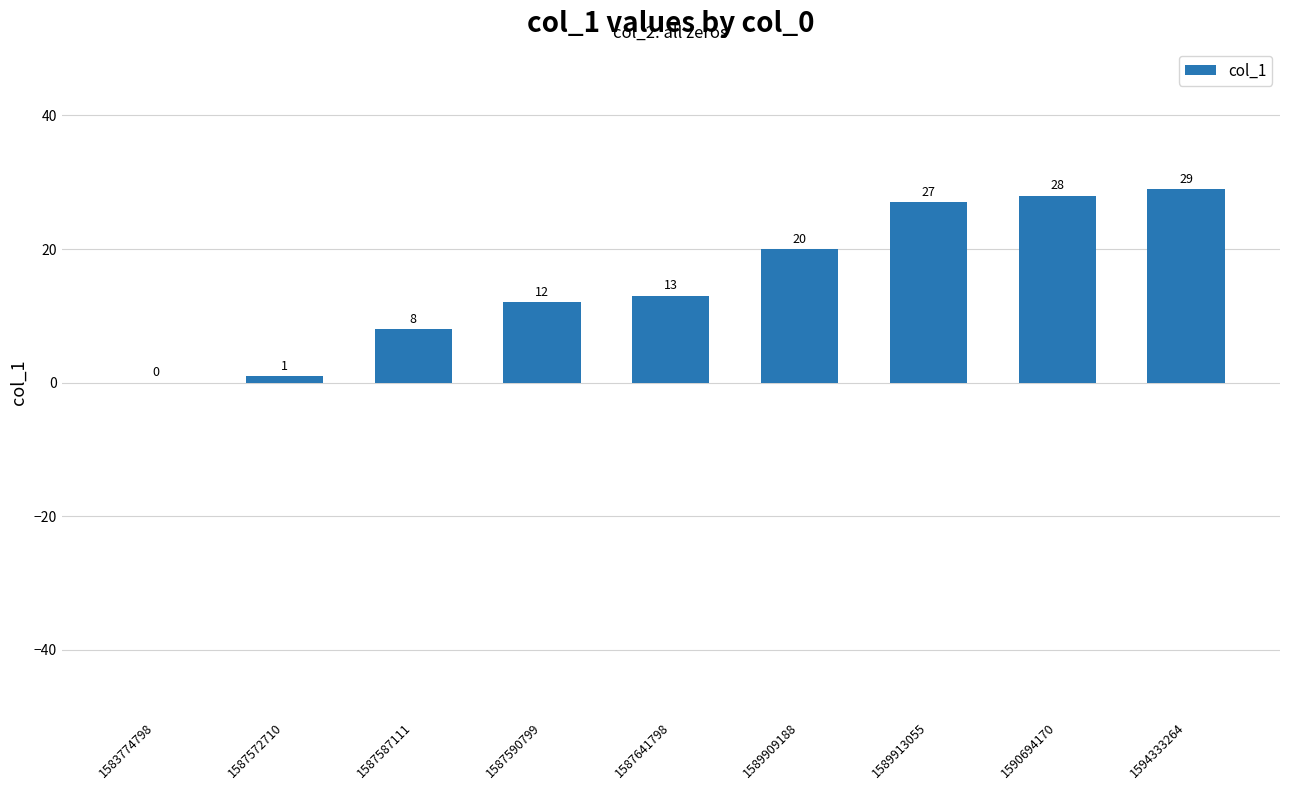

At which category does the chart reach its peak across all series?

1594333264